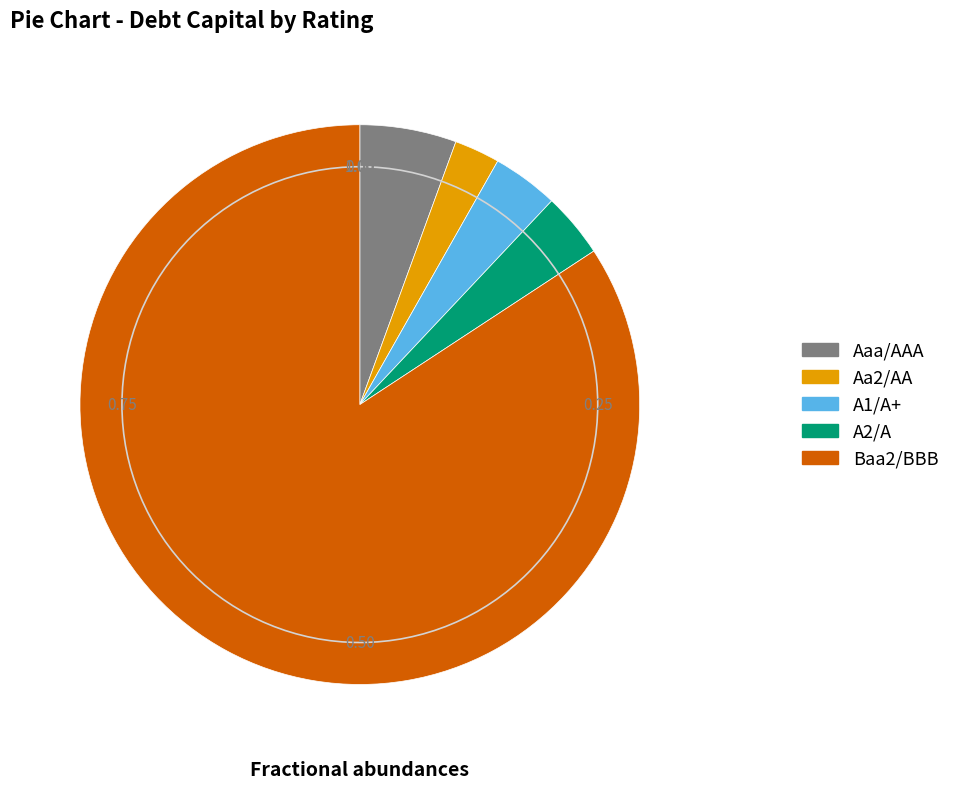

What is the ratio of the value at A1/A+ to the value at Aaa/AAA?

0.7